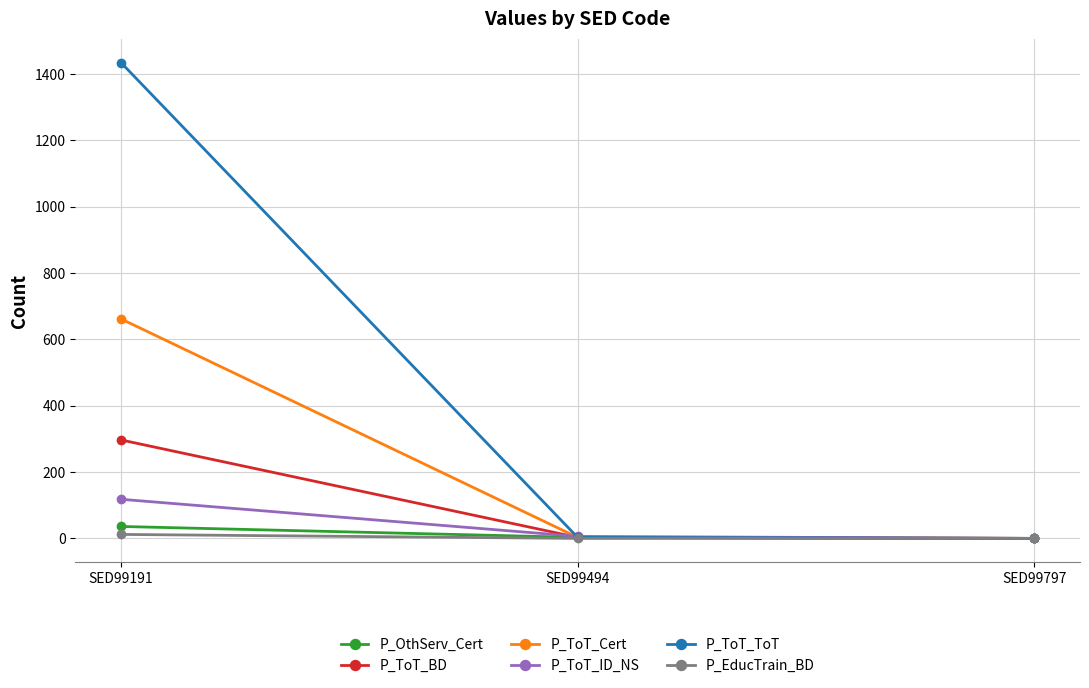

What is the difference between the maximum and minimum values in the P_EducTrain_BD series?

12